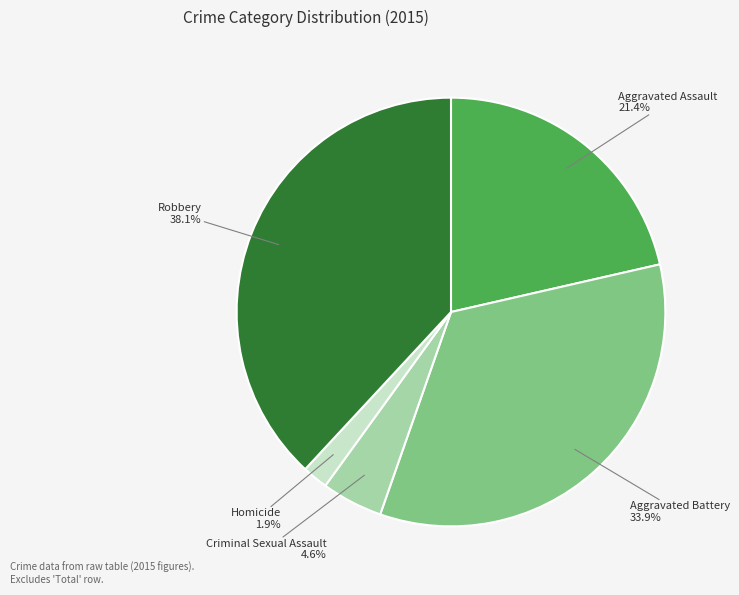

Is there any slice that represents more than half of the pie?

No